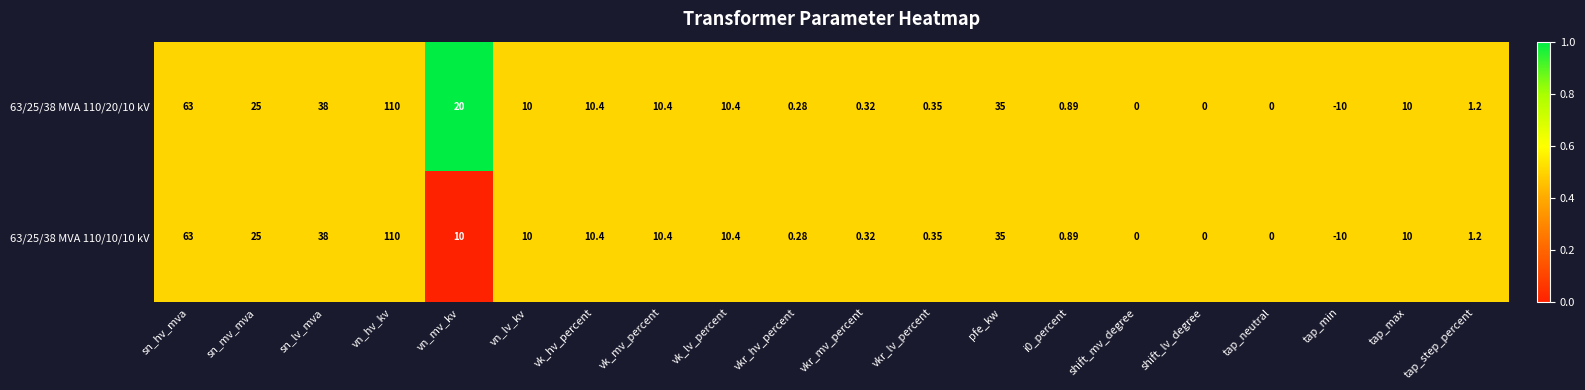

Which category has the highest value in the 63/25/38 MVA 110/20/10 kV series?

vn_hv_kv